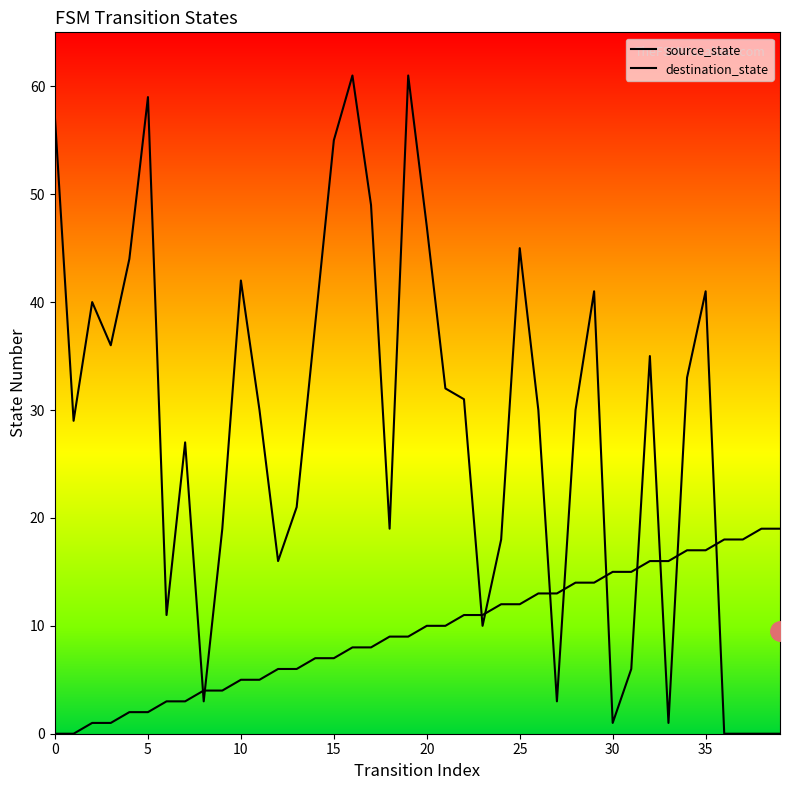

Read the source_state value at 19, to the nearest 5.

10